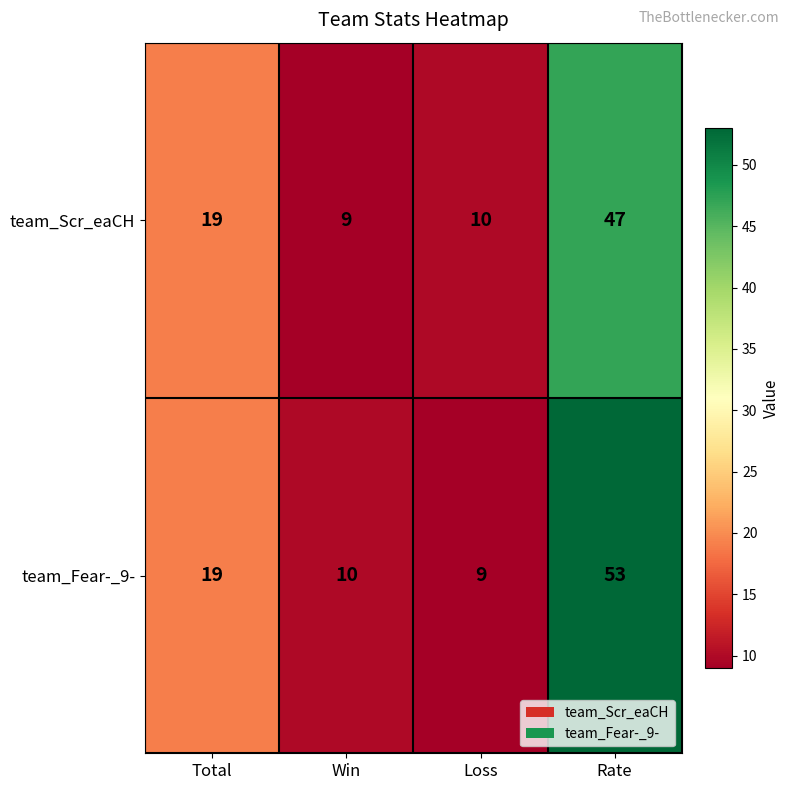

Count the number of categories in the chart.

4